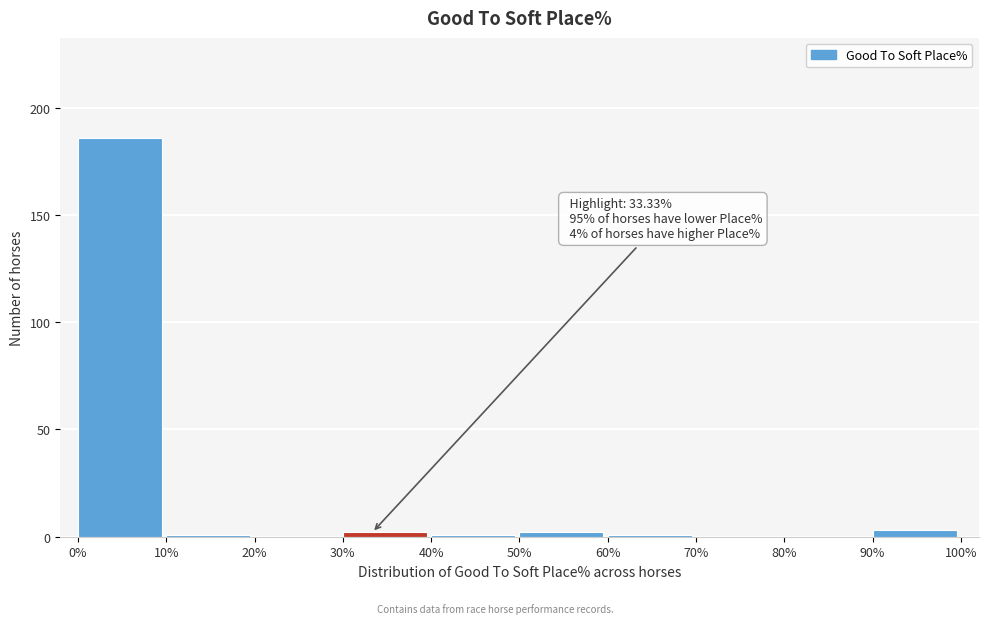

Over which range of the x-axis is the bar tallest?

0% to 10%